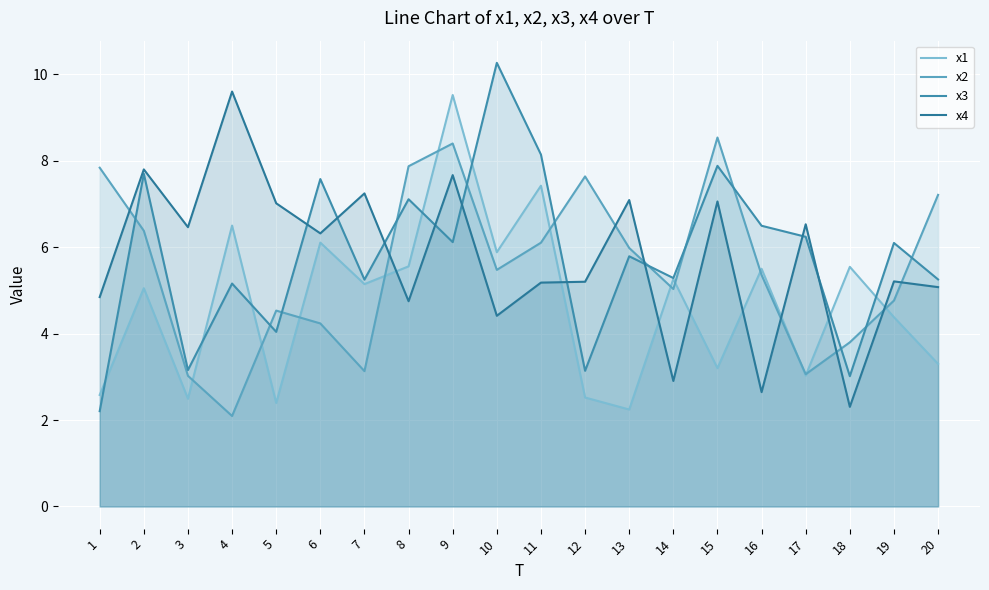

The x1 series shows 9.4 at 14. True or false?

False